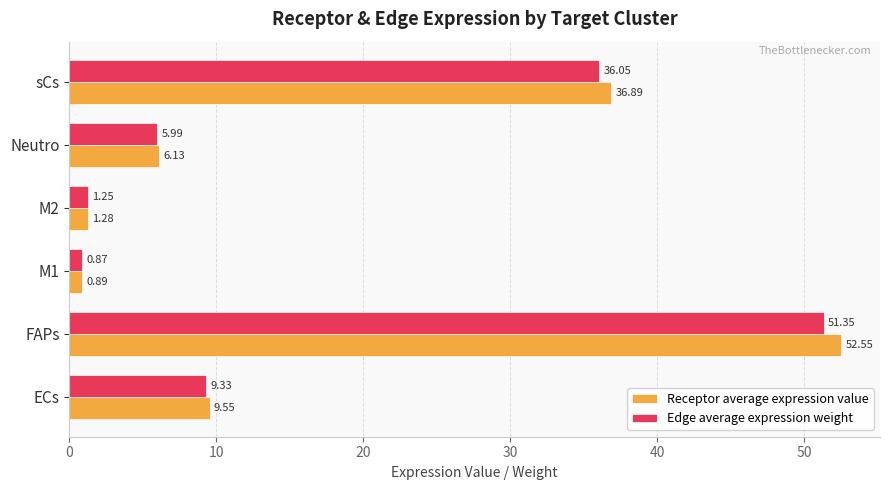

What is the sum of the Receptor average expression value values at M2 and FAPs?

53.8